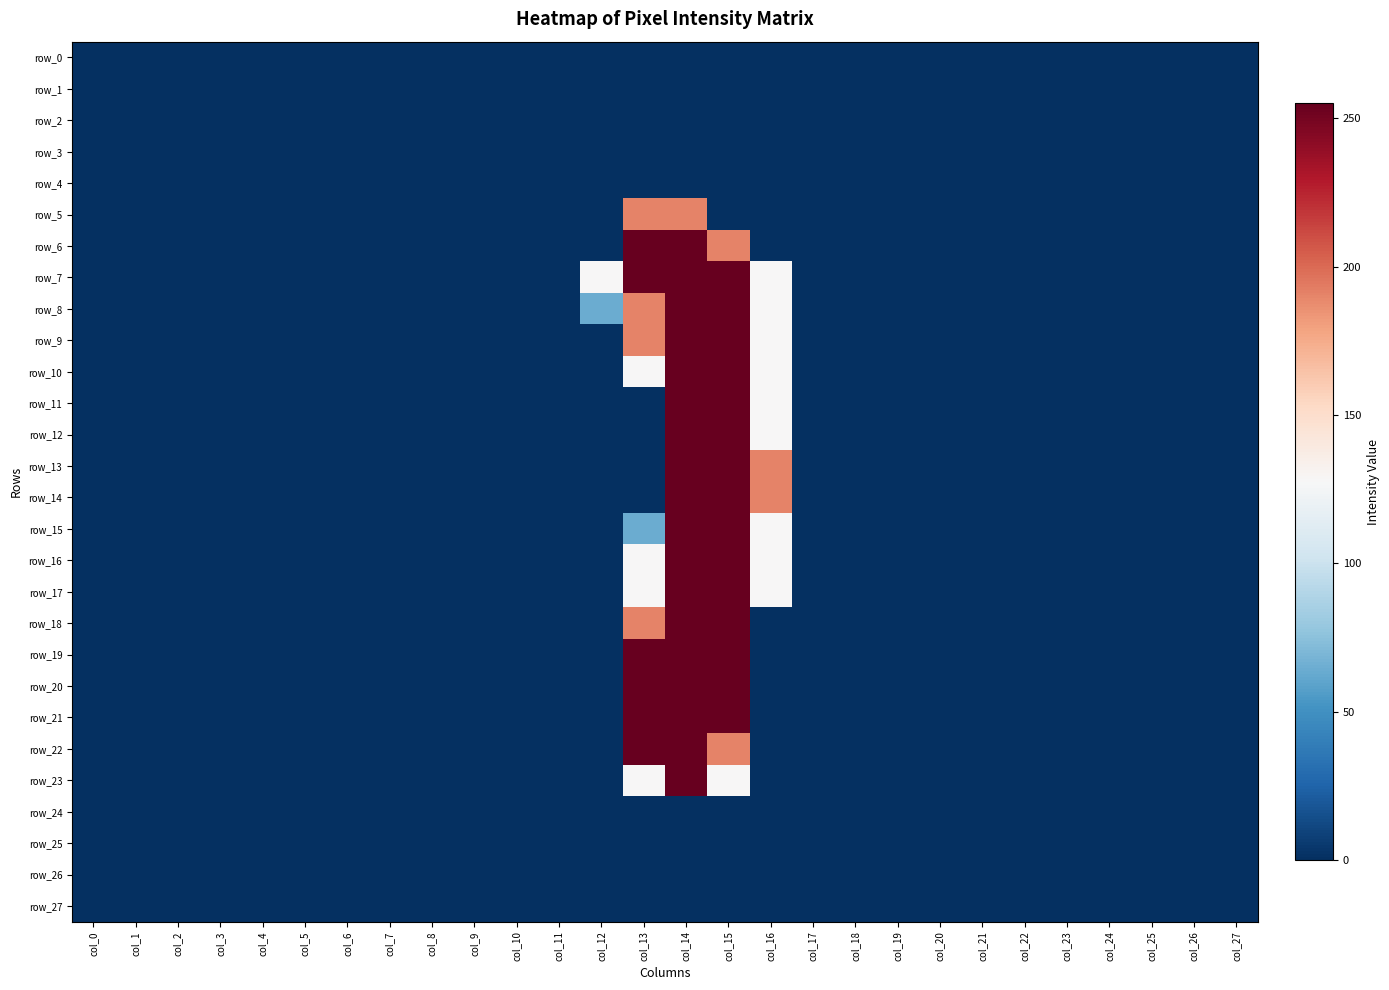

What is the sum of all row_5 values?

382